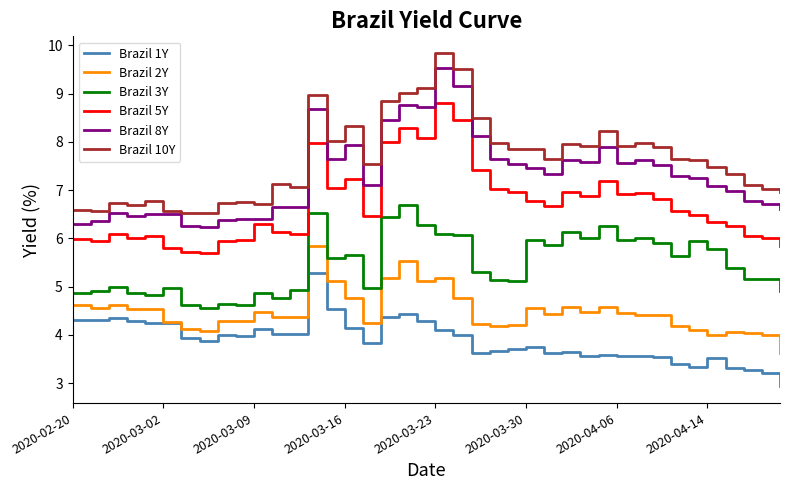

Rank the series by their maximum value, from highest to lowest.

Brazil 10Y, Brazil 8Y, Brazil 5Y, Brazil 3Y, Brazil 2Y, Brazil 1Y